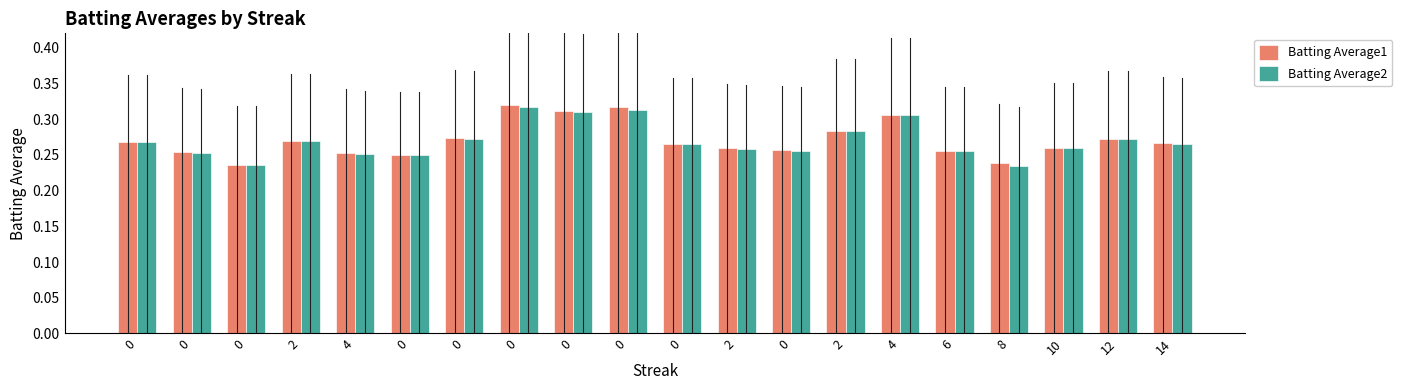

The value of Batting Average2 at 0 is 0.3. True or false?

True